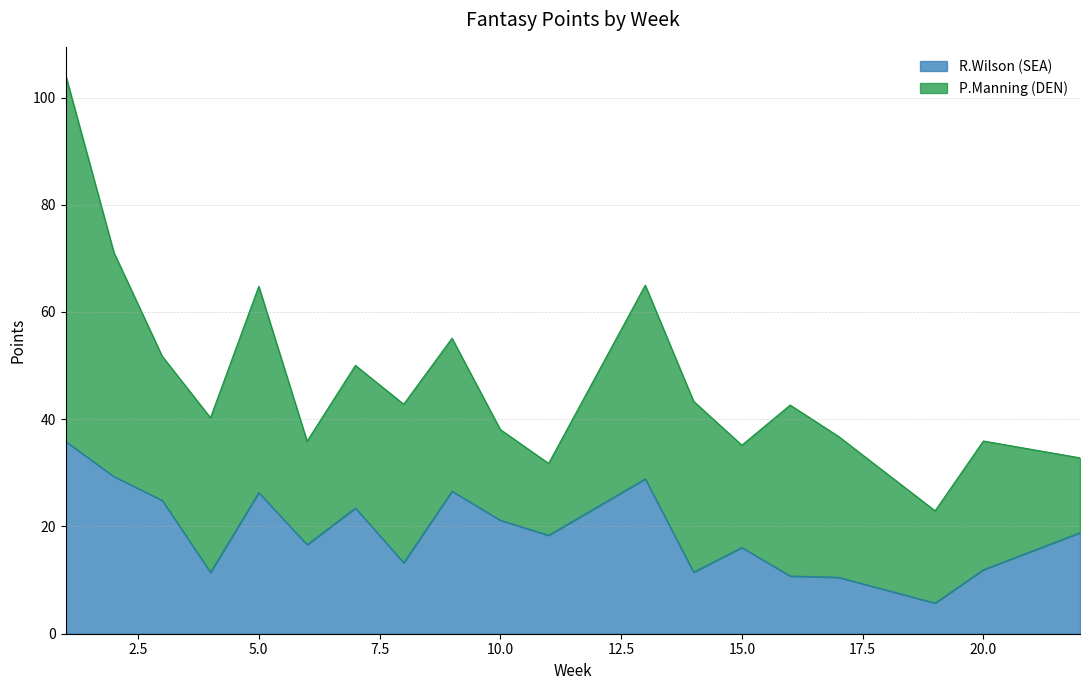

What is the ratio of the value at 11 to the value at 15?

1.1